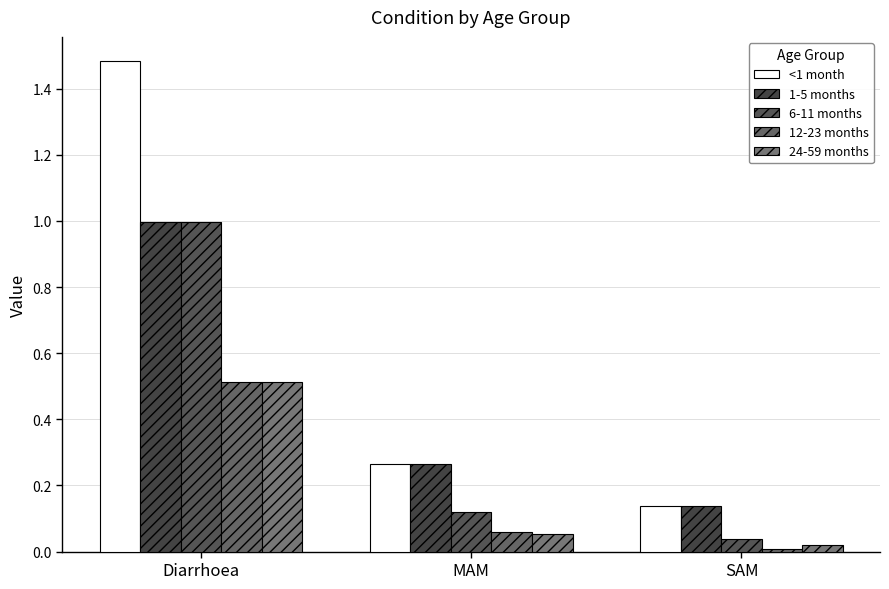

Are the bars grouped side by side (vs. stacked)?

Yes